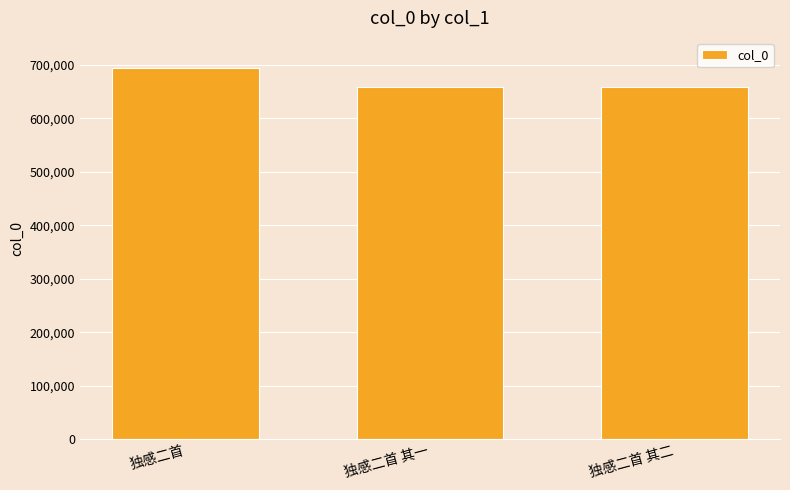

Which label corresponds to the largest value in the chart?

独感二首